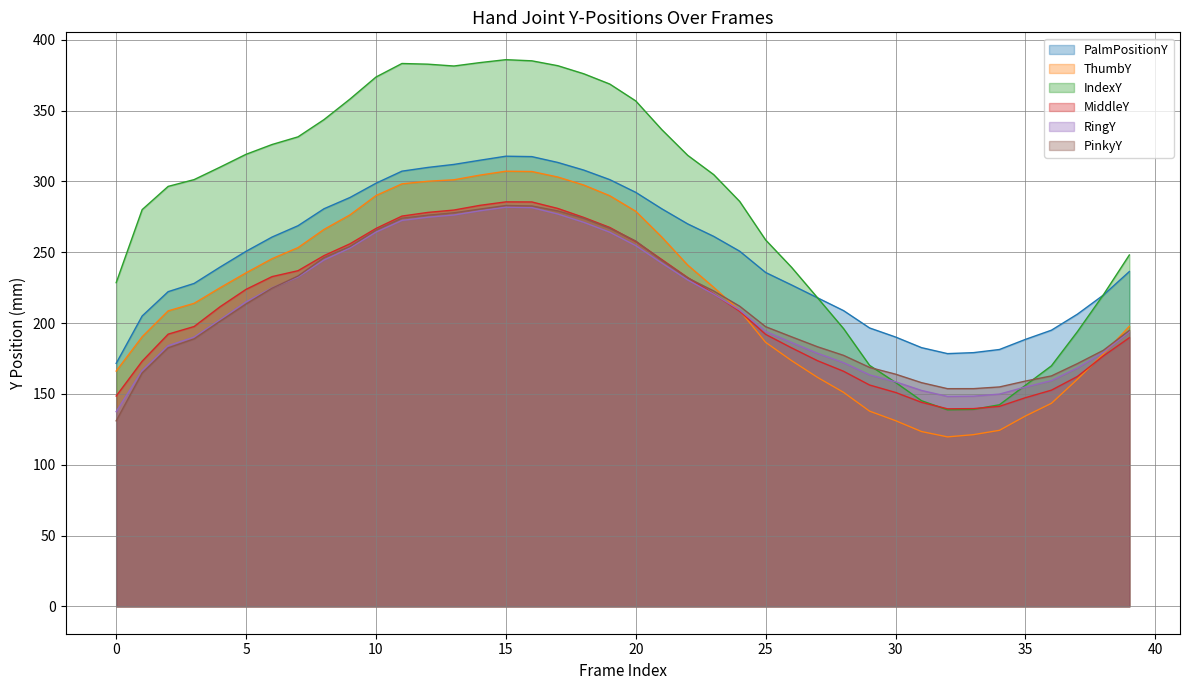

Is it true that PalmPositionY equals 298.8 at 10?

True